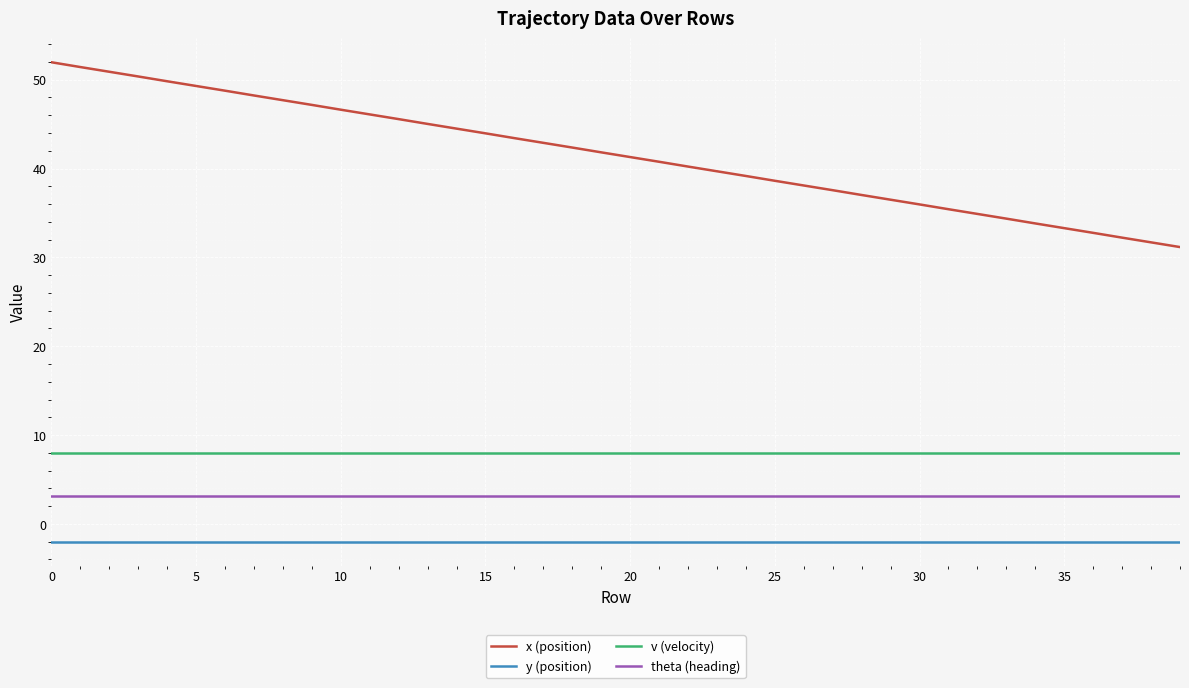

True or false: theta (heading) and v (velocity) intersect in this chart.

False